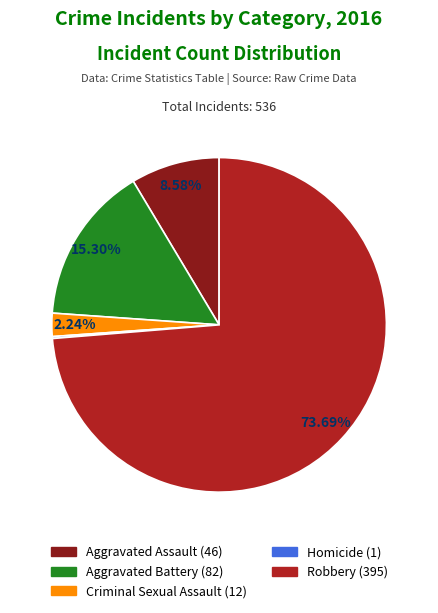

To the nearest percent, what portion does Robbery represent?

74%